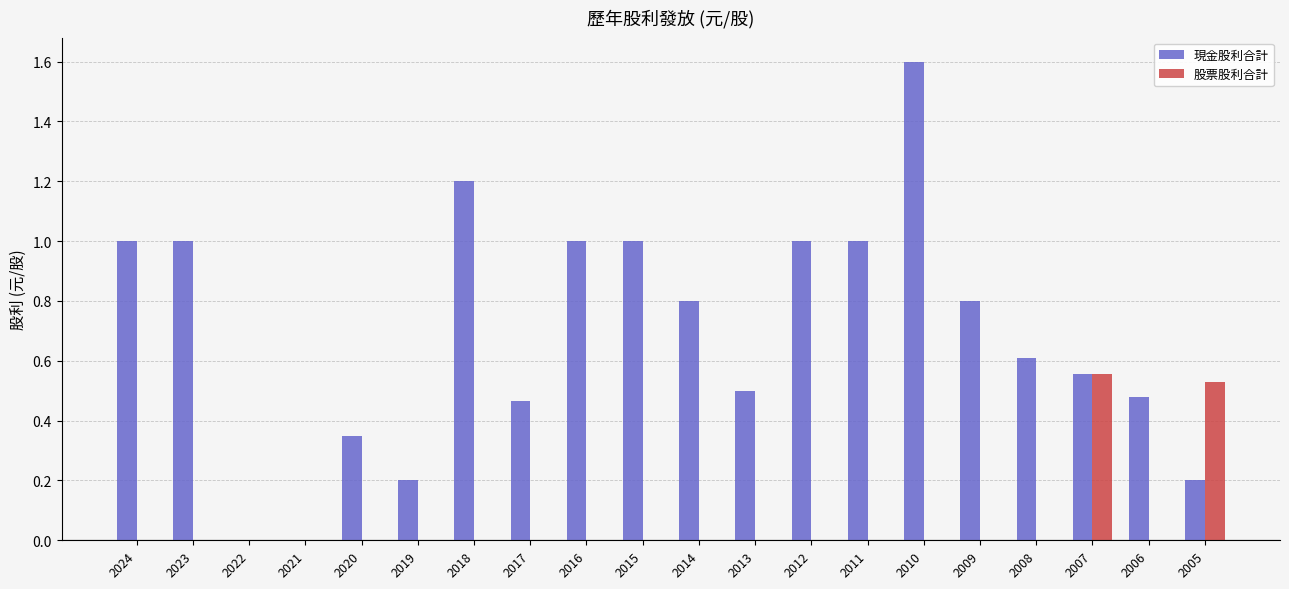

Which label corresponds to the largest value in the chart?

2010